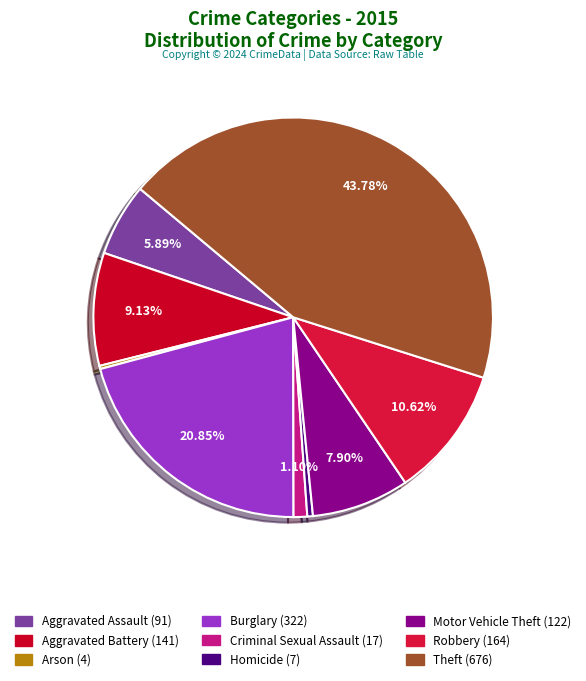

Does Homicide account for over 50% of the chart?

No